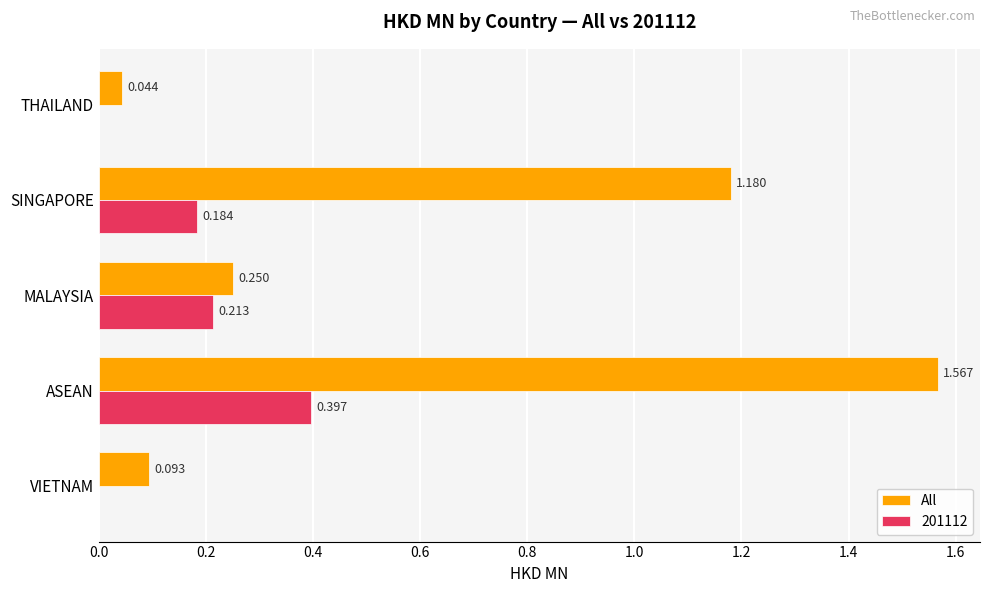

Is the value of All at THAILAND greater than the value of 201112 at MALAYSIA?

No